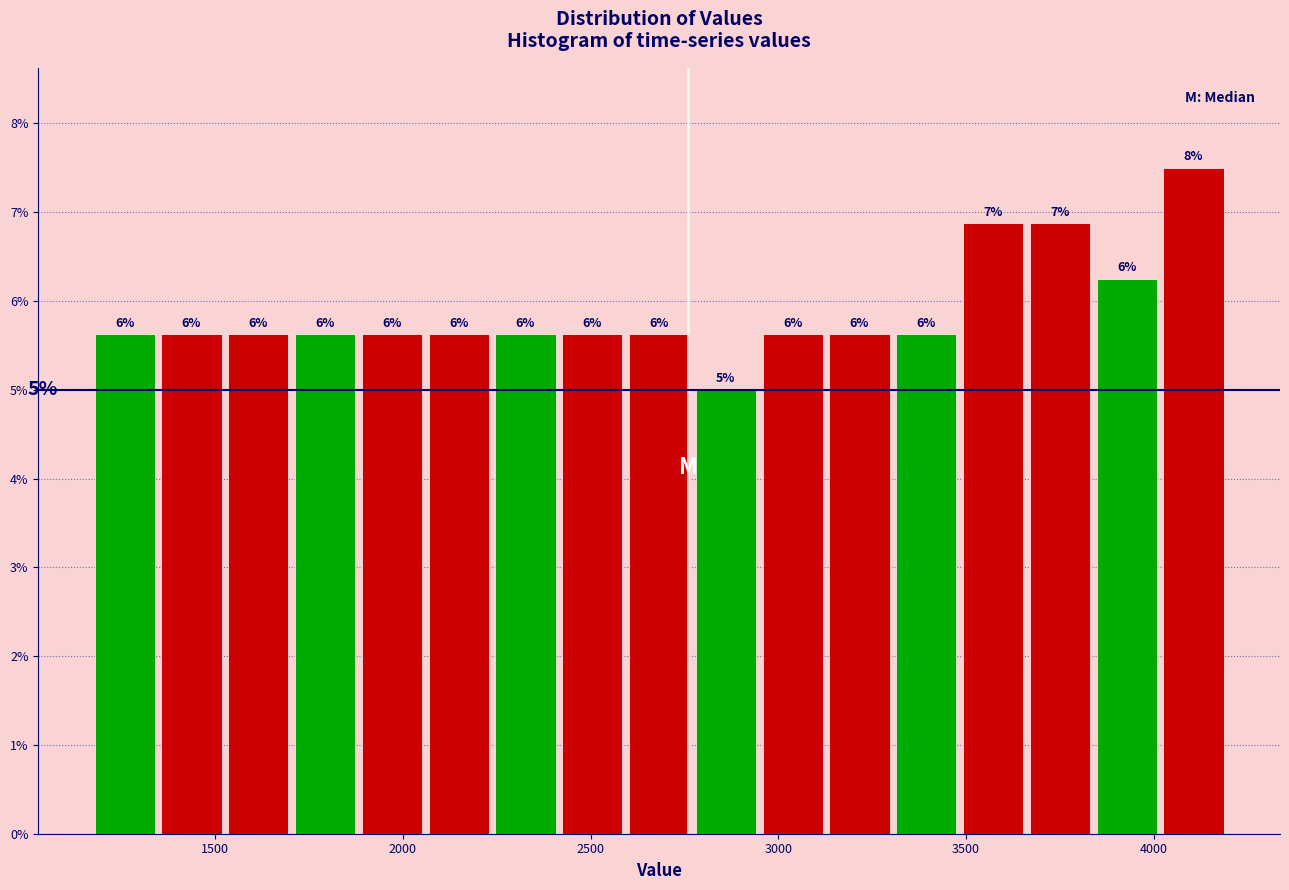

Read against the x-axis, roughly where is the centre of the tallest bar?

4100